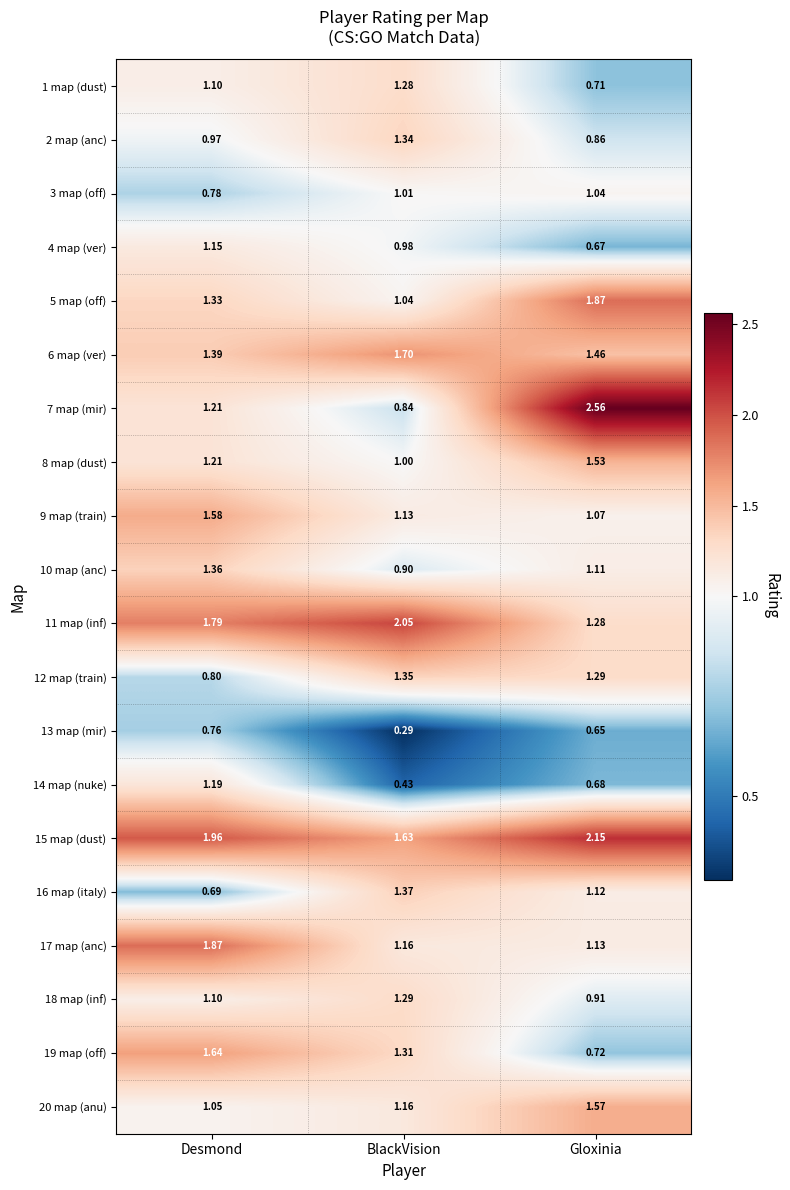

List the labels in order of 8 map (dust) value, smallest first.

BlackVision, Desmond, Gloxinia